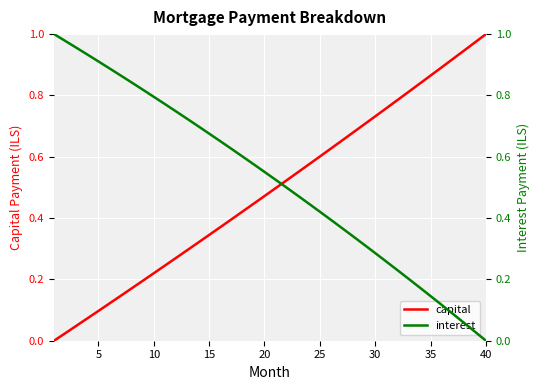

How many values in the capital series exceed 0?

39